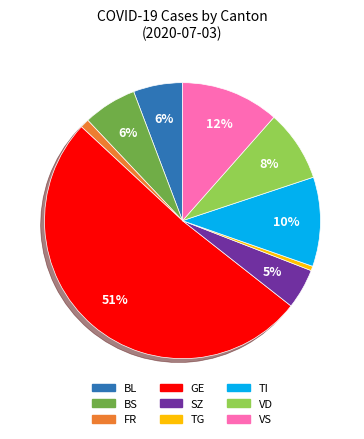

Does any single category account for the majority?

Yes